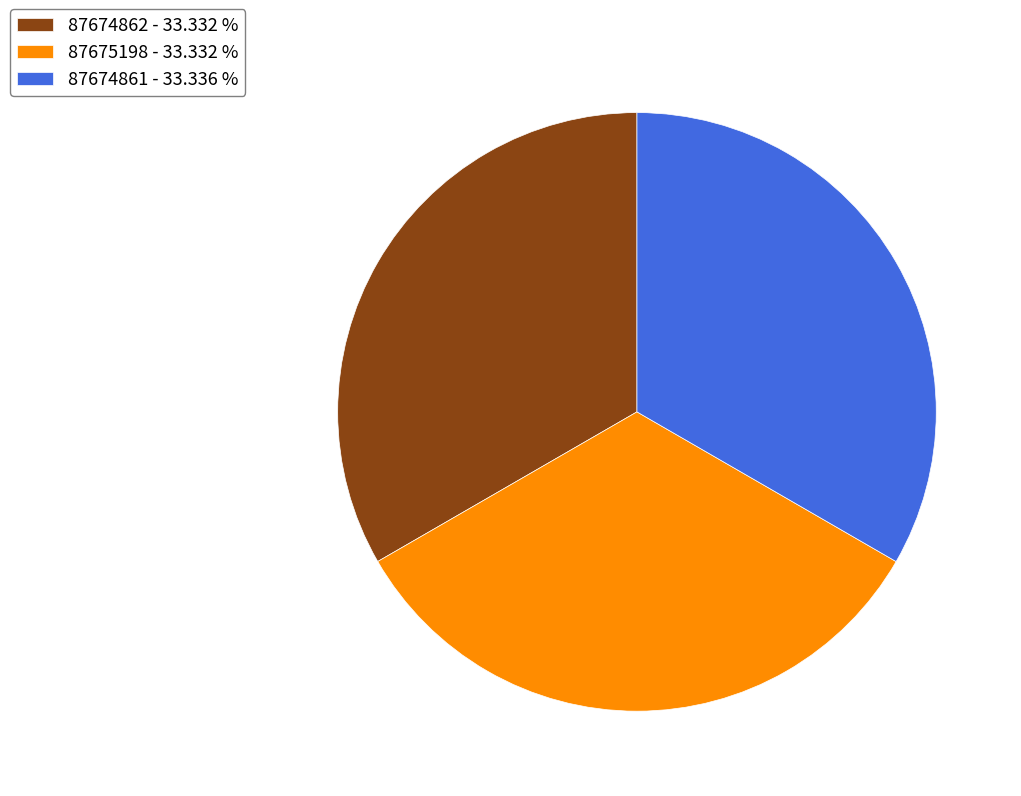

Is it true that 87675198 is 33% of the pie?

True